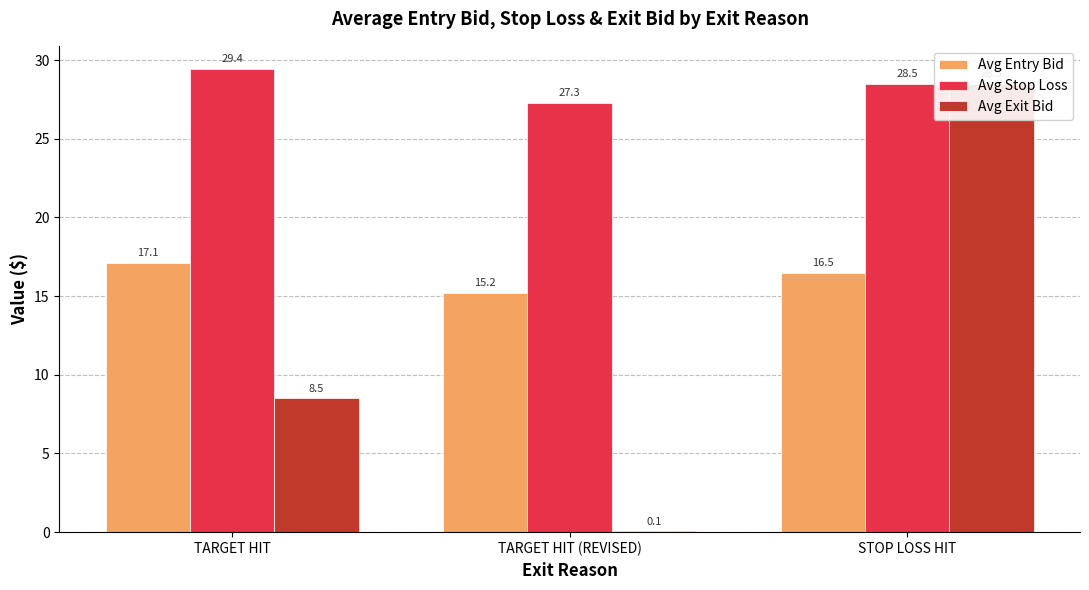

Is the value of Avg Exit Bid at STOP LOSS HIT greater than the value of Avg Entry Bid at TARGET HIT (REVISED)?

Yes